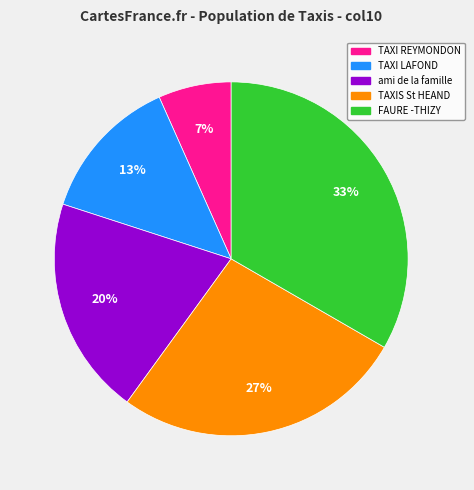

Between TAXIS St HEAND and FAURE -THIZY, which is larger?

FAURE -THIZY